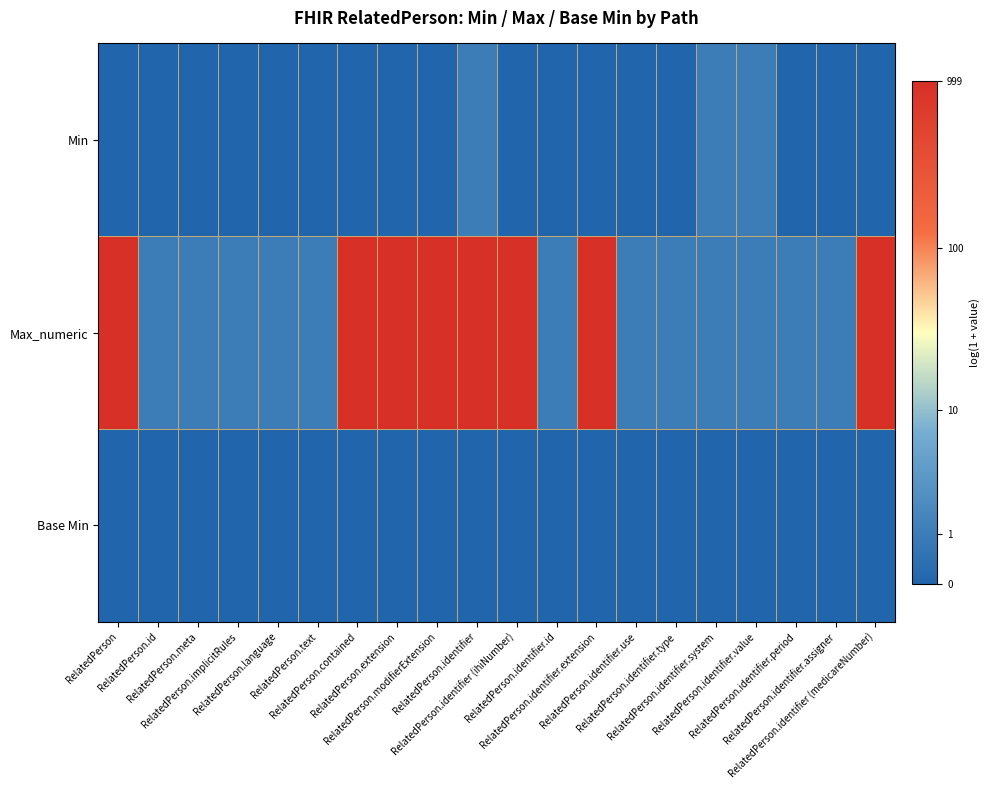

Which series has the largest range (max minus min)?

Max_numeric